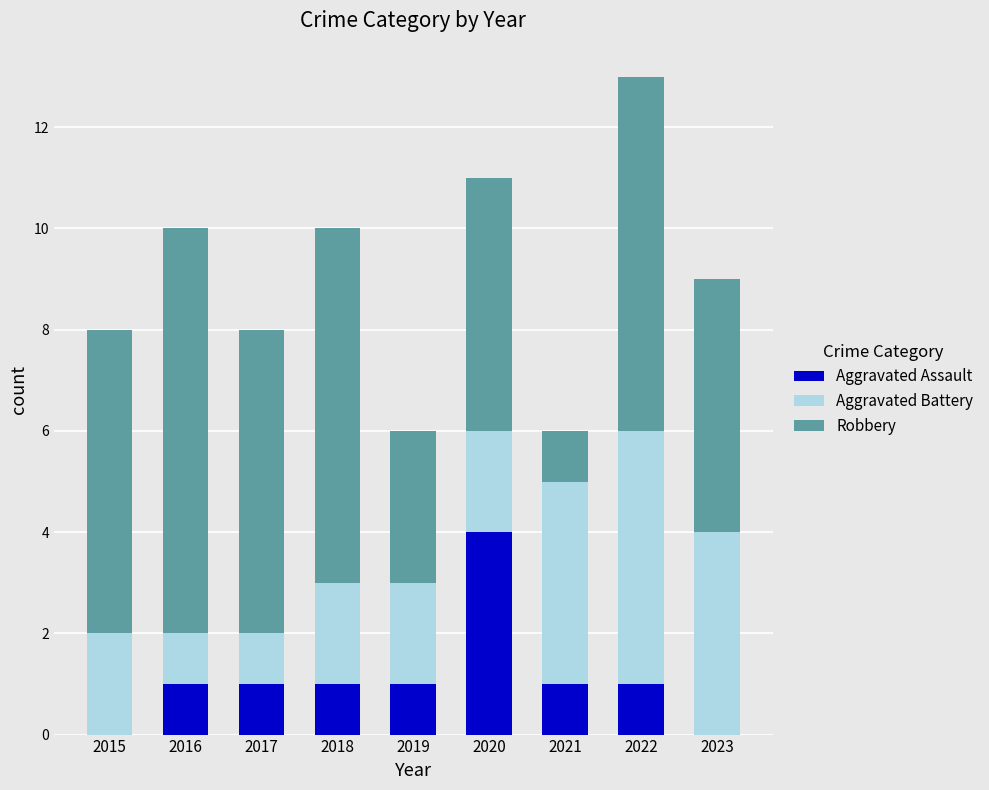

Are the bars horizontal?

No